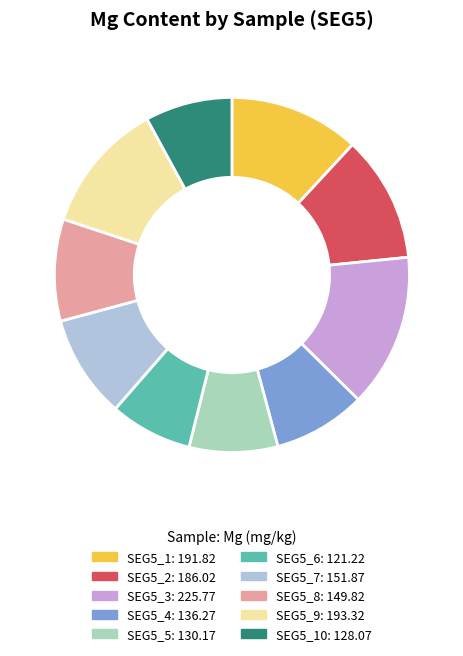

Is there a majority slice in this chart?

No